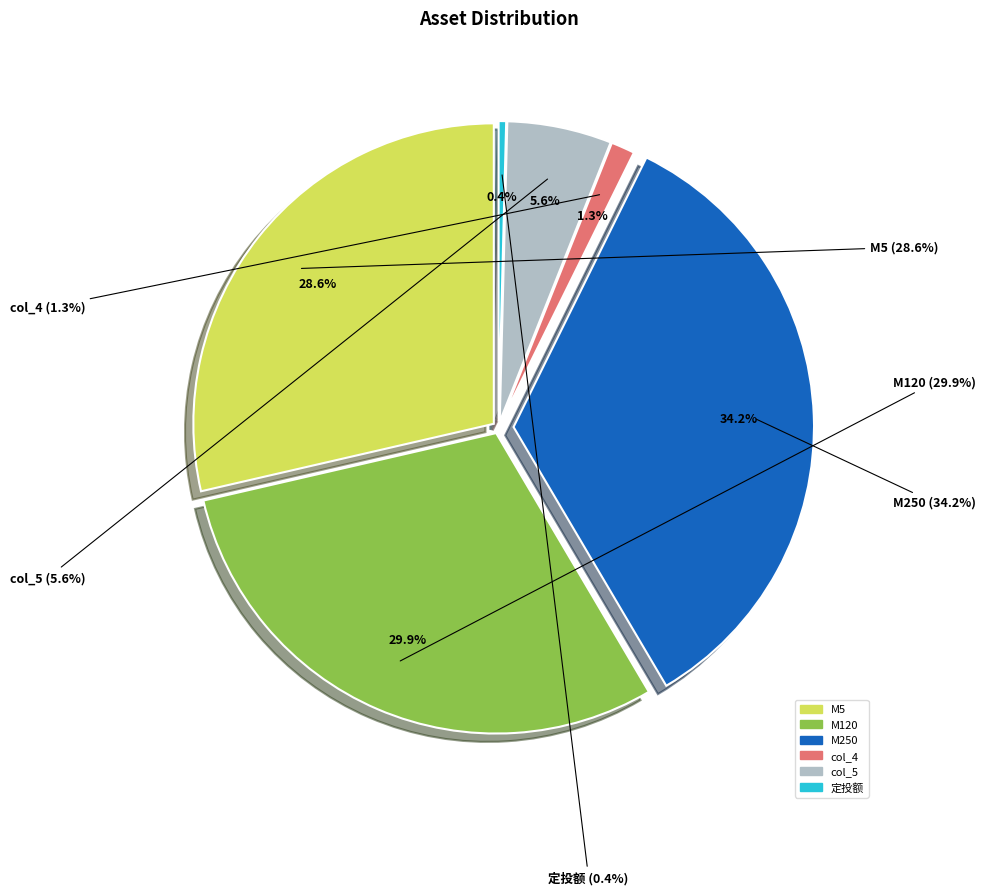

What is the total percentage of M5 and col_4?

29.9%